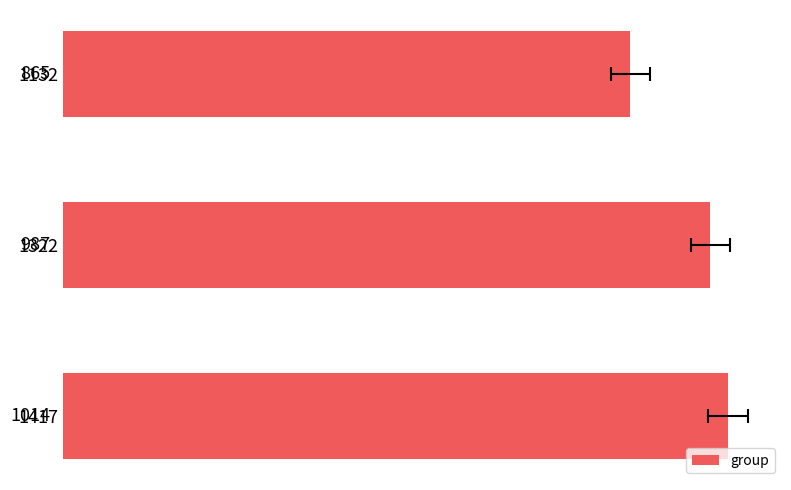

Does the chart contain any negative values?

No